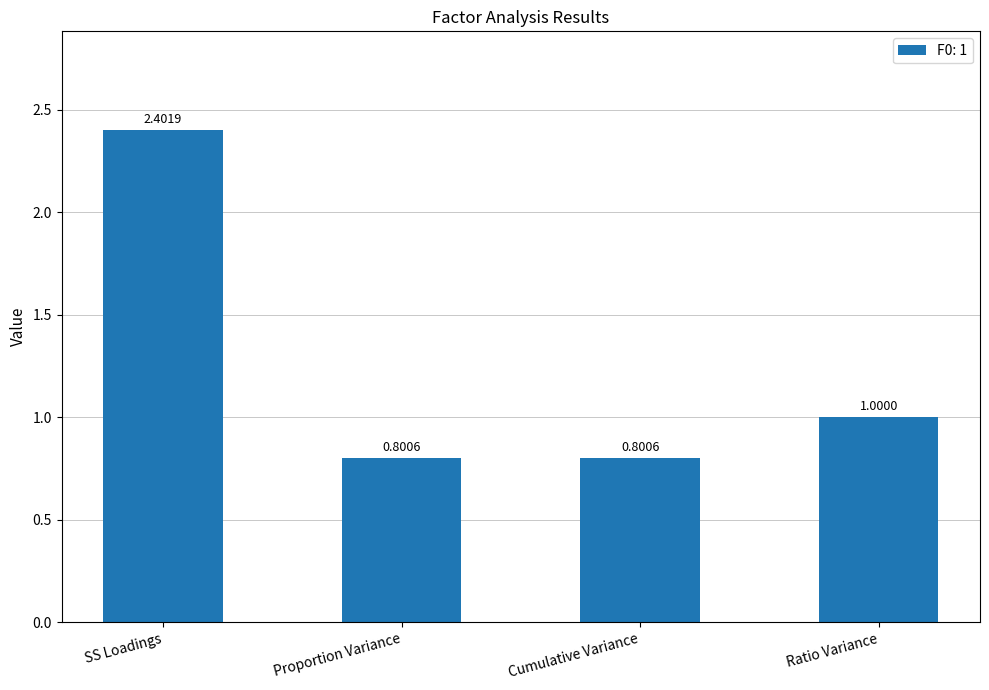

The value at SS Loadings is 3.9. True or false?

False